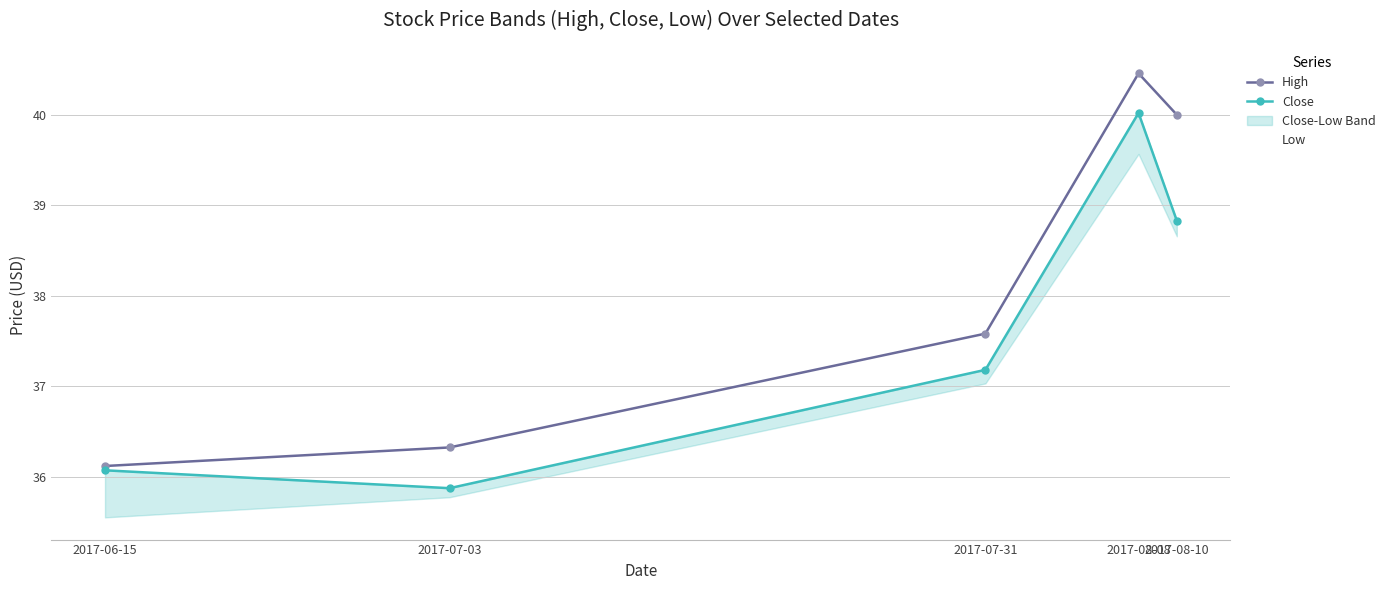

Reading right to left, extract all data points from this chart.

High: 40.0	40.5	37.6	36.3	36.1
Close: 38.8	40.0	37.2	35.9	36.1
Low: 38.7	39.6	37.0	35.8	35.6